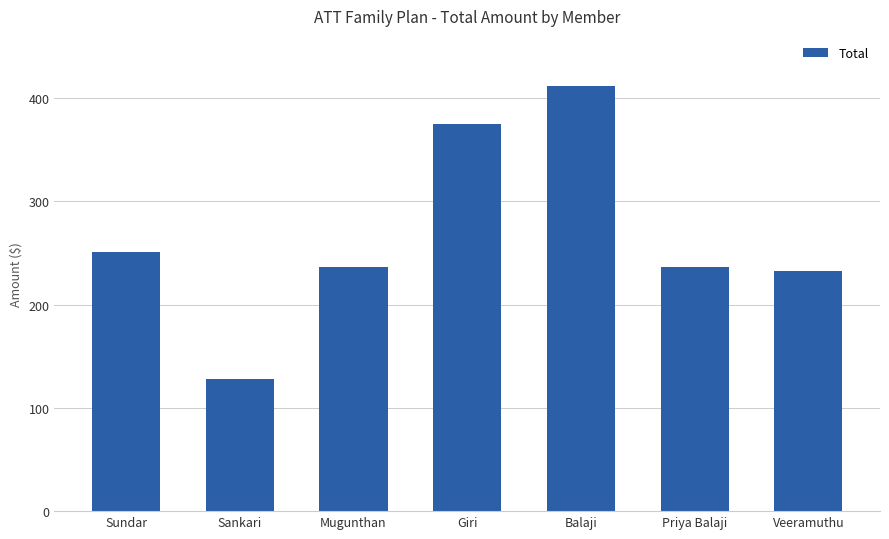

What is the difference between the values at Veeramuthu and Sankari?

104.1